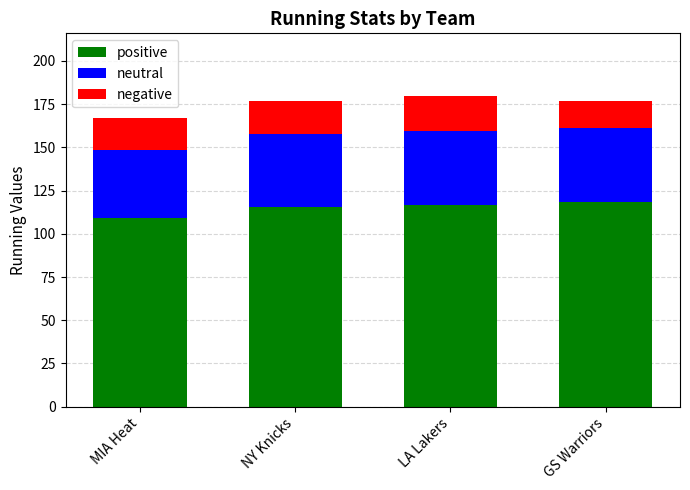

What is the maximum value for positive?

118.2